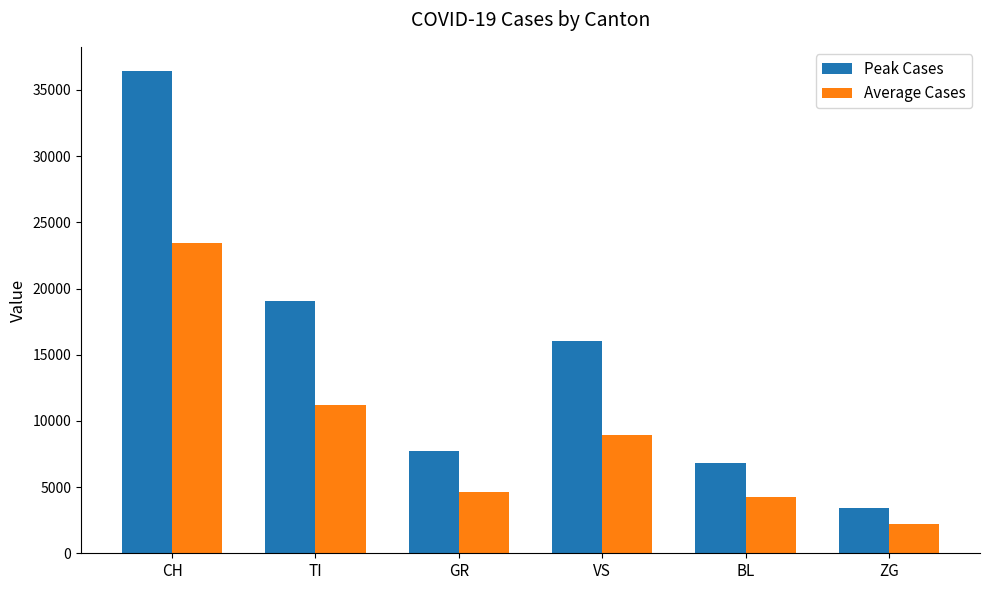

What is the average value of the Peak Cases series?

14915